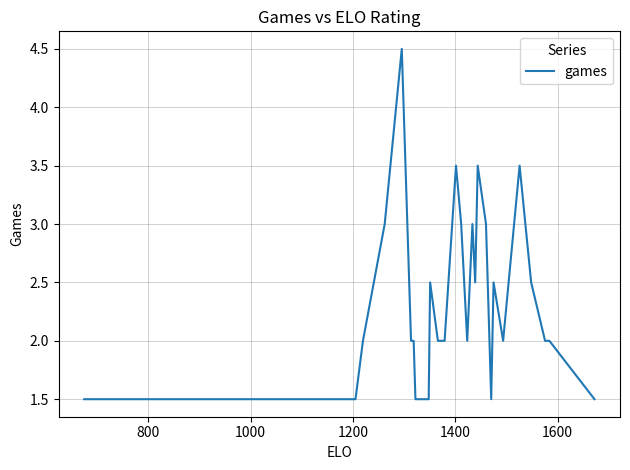

What is the smallest value displayed?

1.5